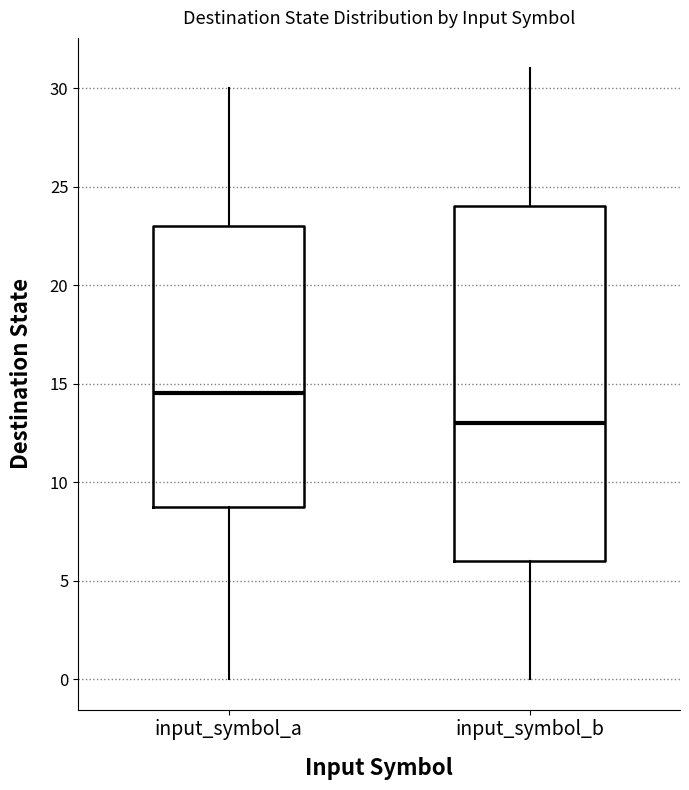

Which box has the lowest median line?

input_symbol_b